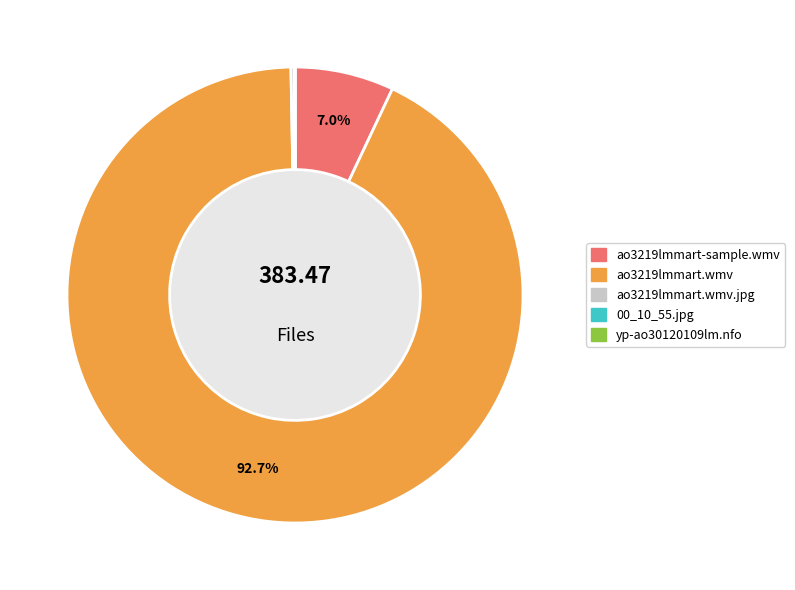

Does any single category account for the majority?

Yes